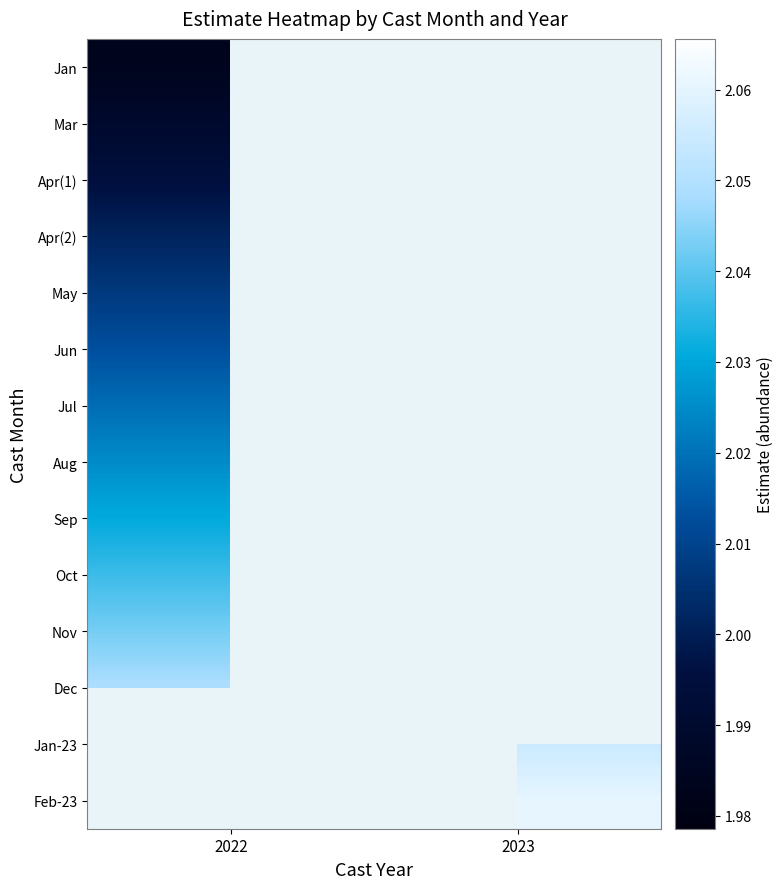

What is the minimum value for Mar?

2.0